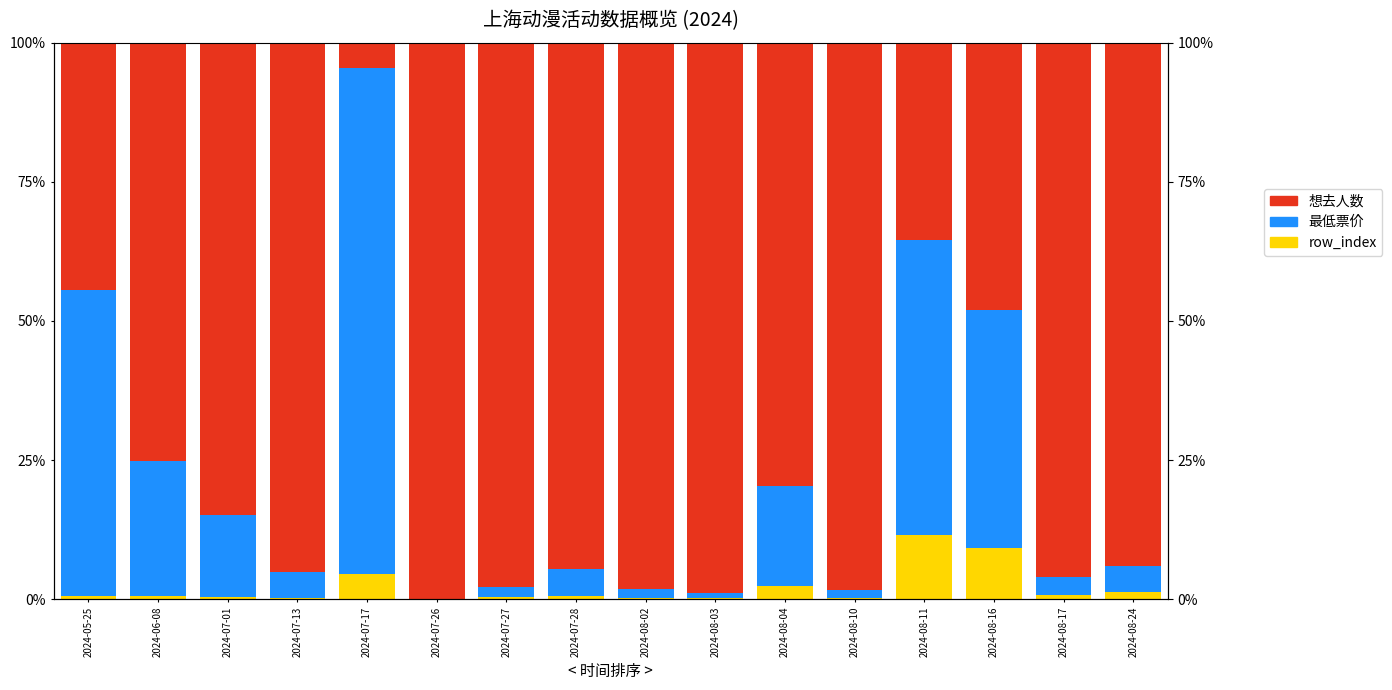

Reading right to left, transcribe all the data shown in this chart.

row_index: 2024-08-24=1.3	2024-08-17=0.8	2024-08-16=9.2	2024-08-11=11.5	2024-08-10=0.3	2024-08-04=2.5	2024-08-03=0.2	2024-08-02=0.2	2024-07-28=0.6	2024-07-27=0.4	2024-07-26=0.1	2024-07-17=4.6	2024-07-13=0.2	2024-07-01=0.5	2024-06-08=0.6	2024-05-25=0.6
最低票价: 2024-08-24=4.7	2024-08-17=3.3	2024-08-16=42.8	2024-08-11=53.1	2024-08-10=1.5	2024-08-04=17.9	2024-08-03=1.1	2024-08-02=1.6	2024-07-28=4.9	2024-07-27=1.9	2024-07-26=0.0	2024-07-17=90.7	2024-07-13=4.7	2024-07-01=14.7	2024-06-08=24.2	2024-05-25=55.0
想去人数: 2024-08-24=94.0	2024-08-17=95.9	2024-08-16=48.0	2024-08-11=35.4	2024-08-10=98.2	2024-08-04=79.6	2024-08-03=98.8	2024-08-02=98.2	2024-07-28=94.6	2024-07-27=97.7	2024-07-26=99.9	2024-07-17=4.6	2024-07-13=95.2	2024-07-01=84.8	2024-06-08=75.2	2024-05-25=44.4